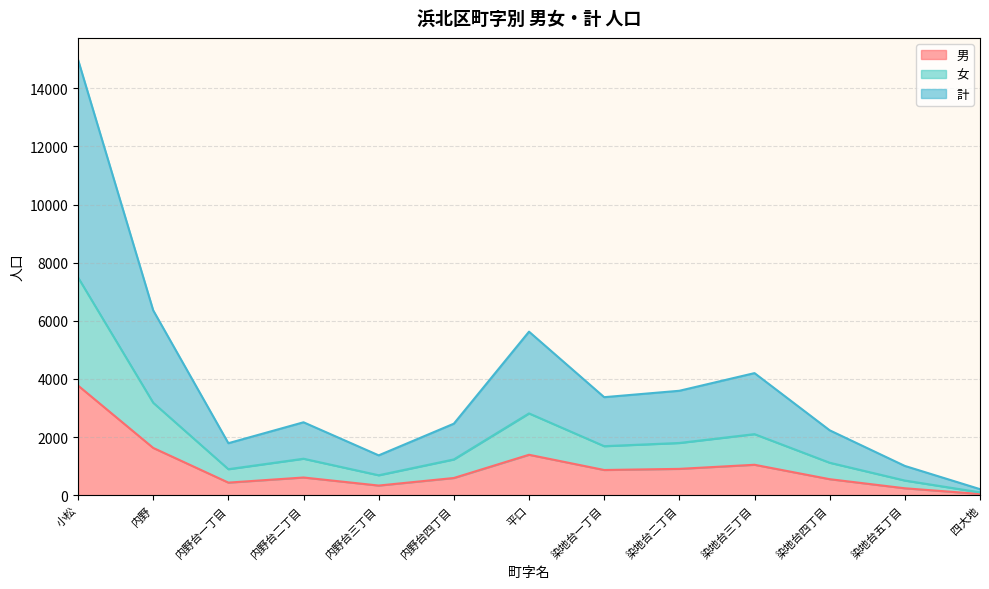

Reading left to right, transcribe all the data shown in this chart.

男: 小松=3772	内野=1626	内野台一丁目=432	内野台二丁目=608	内野台三丁目=331	内野台四丁目=591	平口=1390	染地台一丁目=866	染地台二丁目=905	染地台三丁目=1046	染地台四丁目=550	染地台五丁目=237	四大地=41
女: 小松=7493	内野=3180	内野台一丁目=894	内野台二丁目=1254	内野台三丁目=685	内野台四丁目=1230	平口=2813	染地台一丁目=1686	染地台二丁目=1796	染地台三丁目=2100	染地台四丁目=1116	染地台五丁目=503	四大地=97
計: 小松=14986	内野=6360	内野台一丁目=1788	内野台二丁目=2508	内野台三丁目=1370	内野台四丁目=2460	平口=5626	染地台一丁目=3372	染地台二丁目=3592	染地台三丁目=4200	染地台四丁目=2232	染地台五丁目=1006	四大地=207